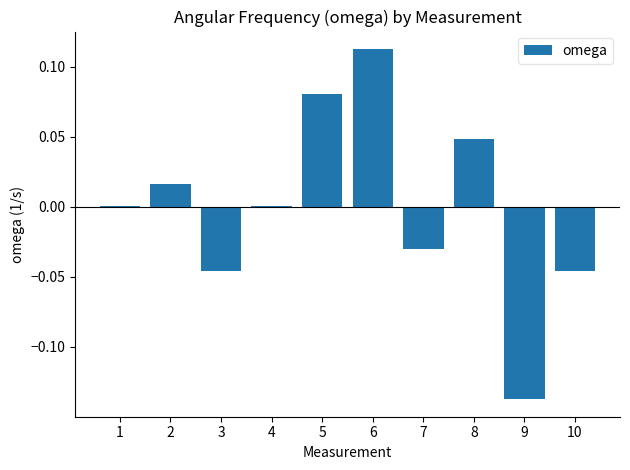

What is the difference between the maximum and minimum values?

0.3